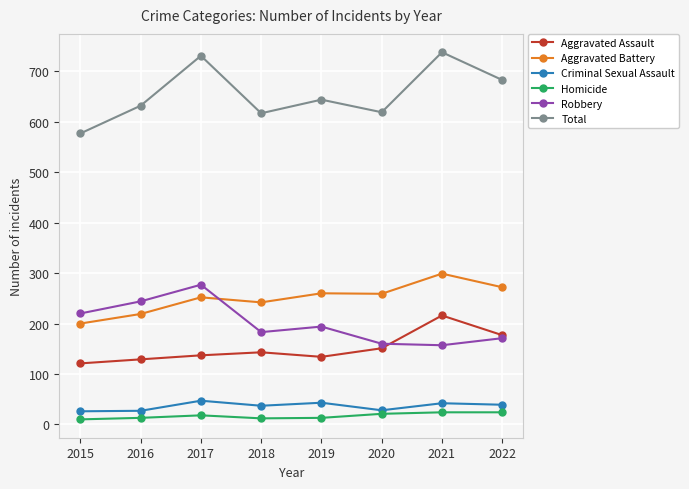

Where is the first local maximum for Total?

2017